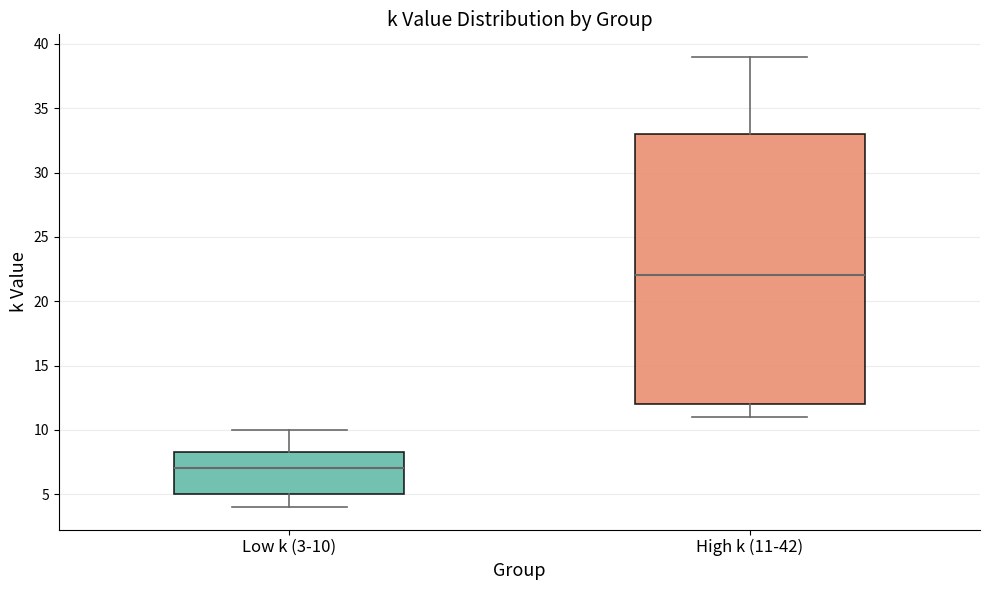

Which box is the tallest, from its lower edge to its upper edge?

High k (11-42)